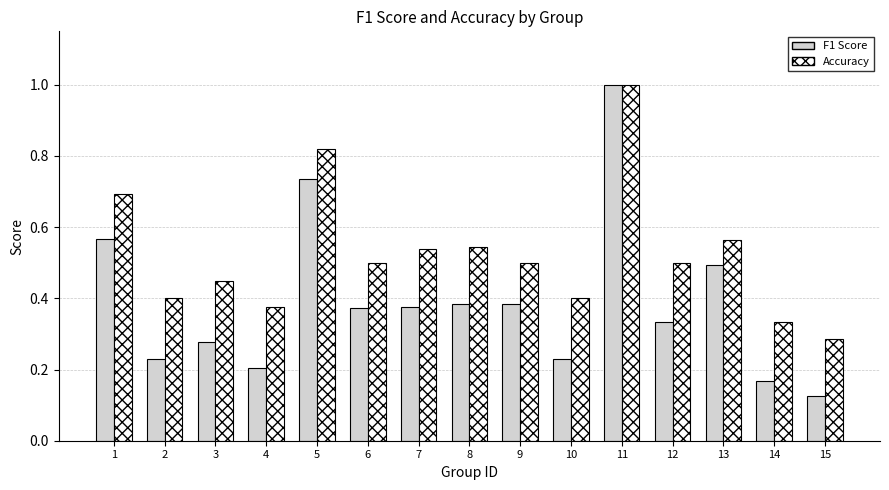

At which label is Accuracy closest to 0?

15